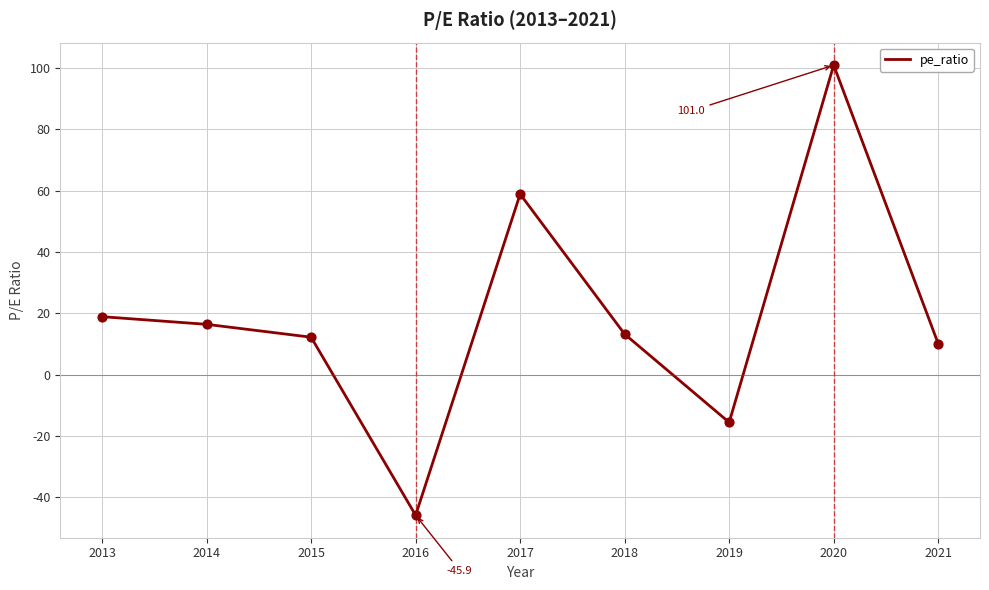

What is the change in value from 2014 to 2018?

-3.2